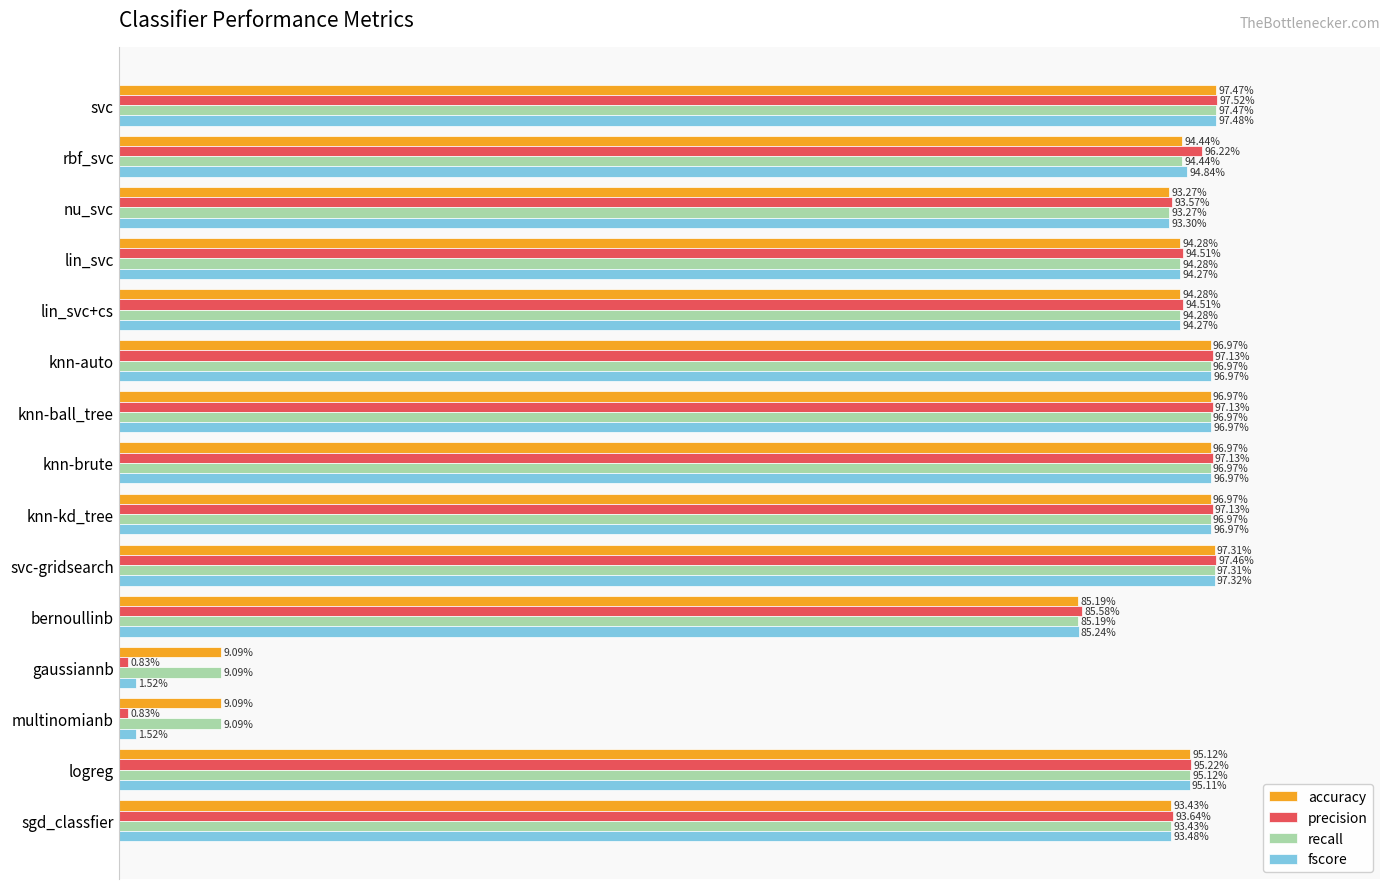

What are all the series names shown in the legend?

accuracy, precision, recall, fscore